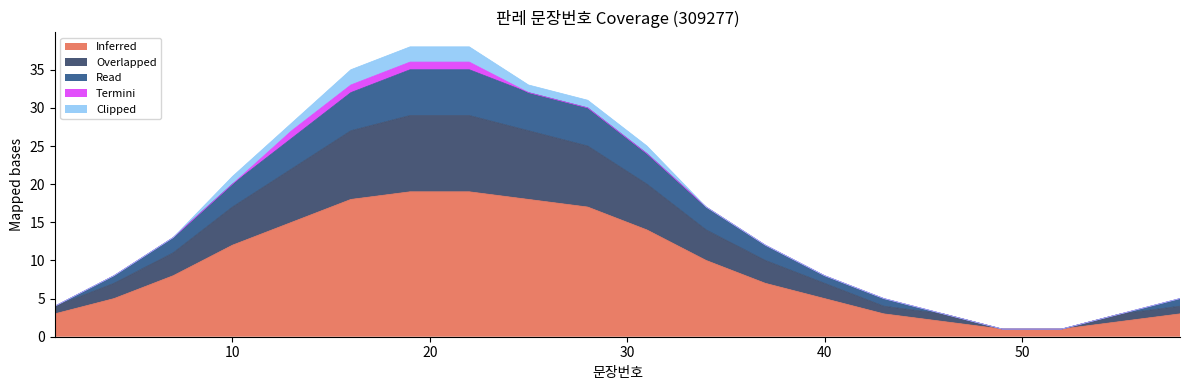

Does the chart have visible grid lines?

No